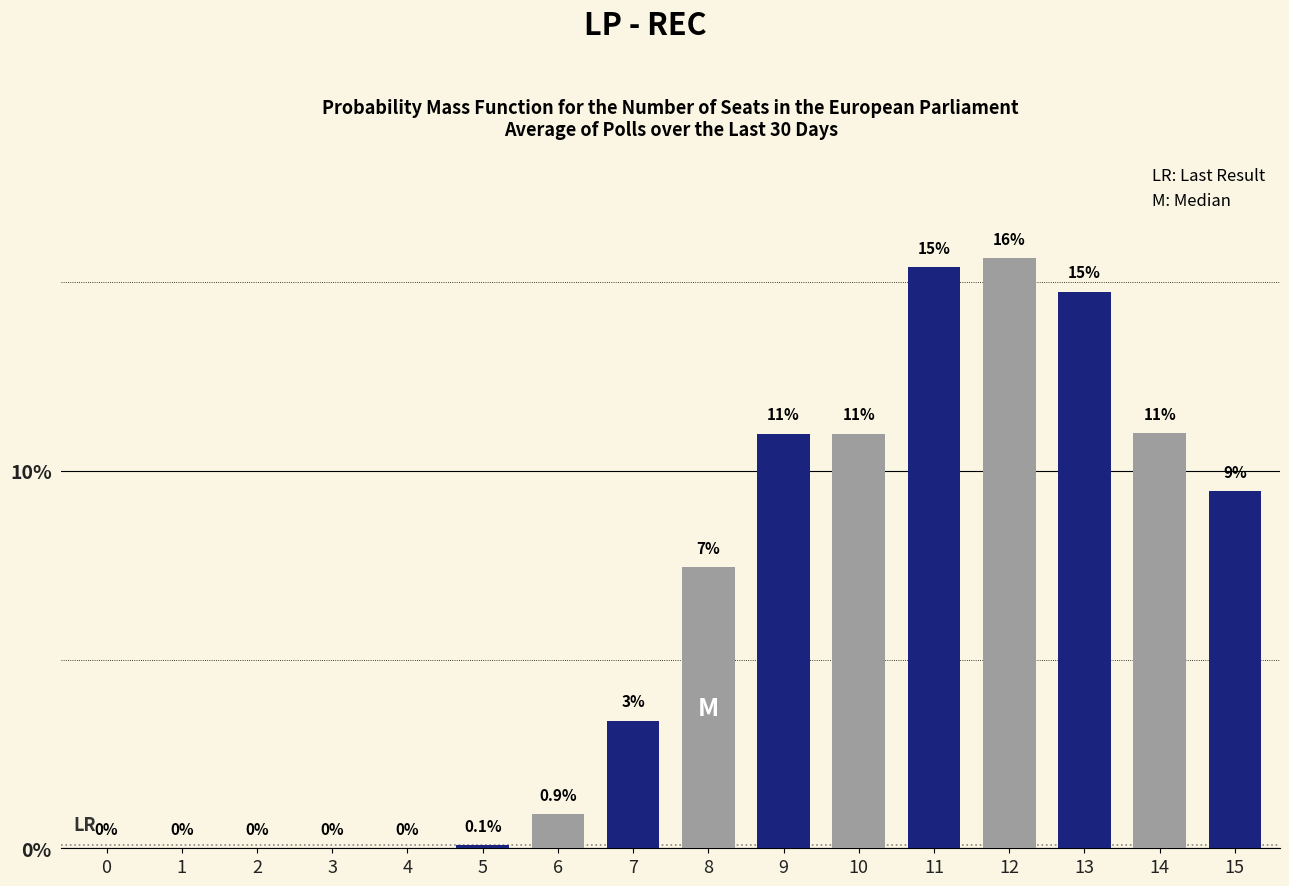

At which label does the data first exceed 7?

8